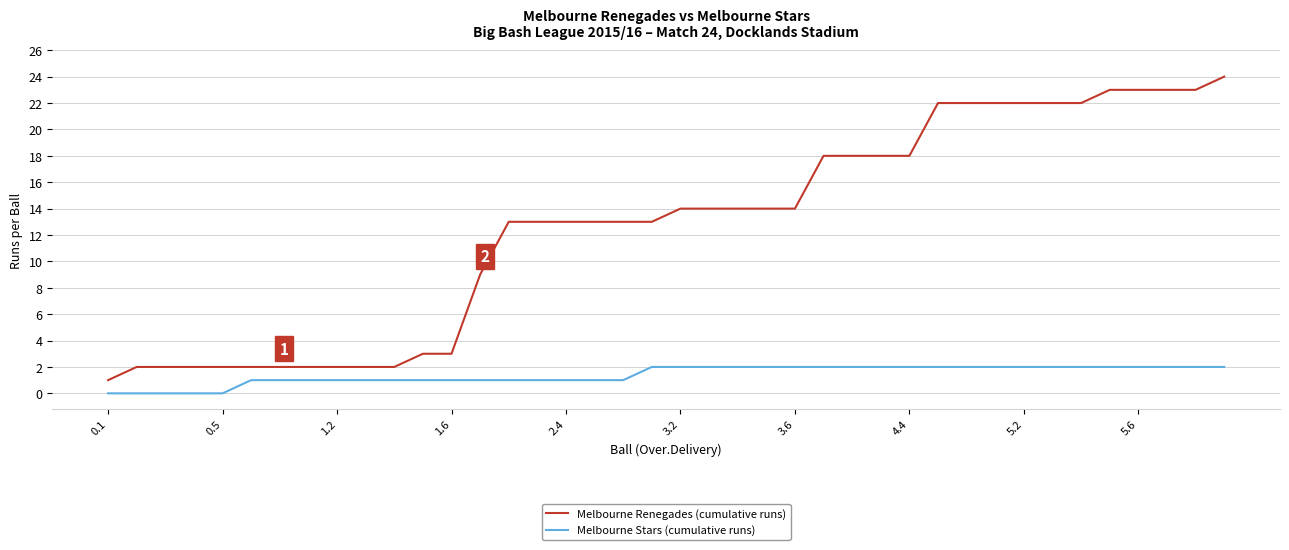

Reading left to right, what are all the values shown in this chart?

Melbourne Renegades (cumulative runs): 1	2	2	2	2	2	2	2	2	2	2	3	3	9	13	13	13	13	13	13	14	14	14	14	14	18	18	18	18	22	22	22	22	22	22	23	23	23	23	24
Melbourne Stars (cumulative runs): 0	0	0	0	0	1	1	1	1	1	1	1	1	1	1	1	1	1	1	2	2	2	2	2	2	2	2	2	2	2	2	2	2	2	2	2	2	2	2	2